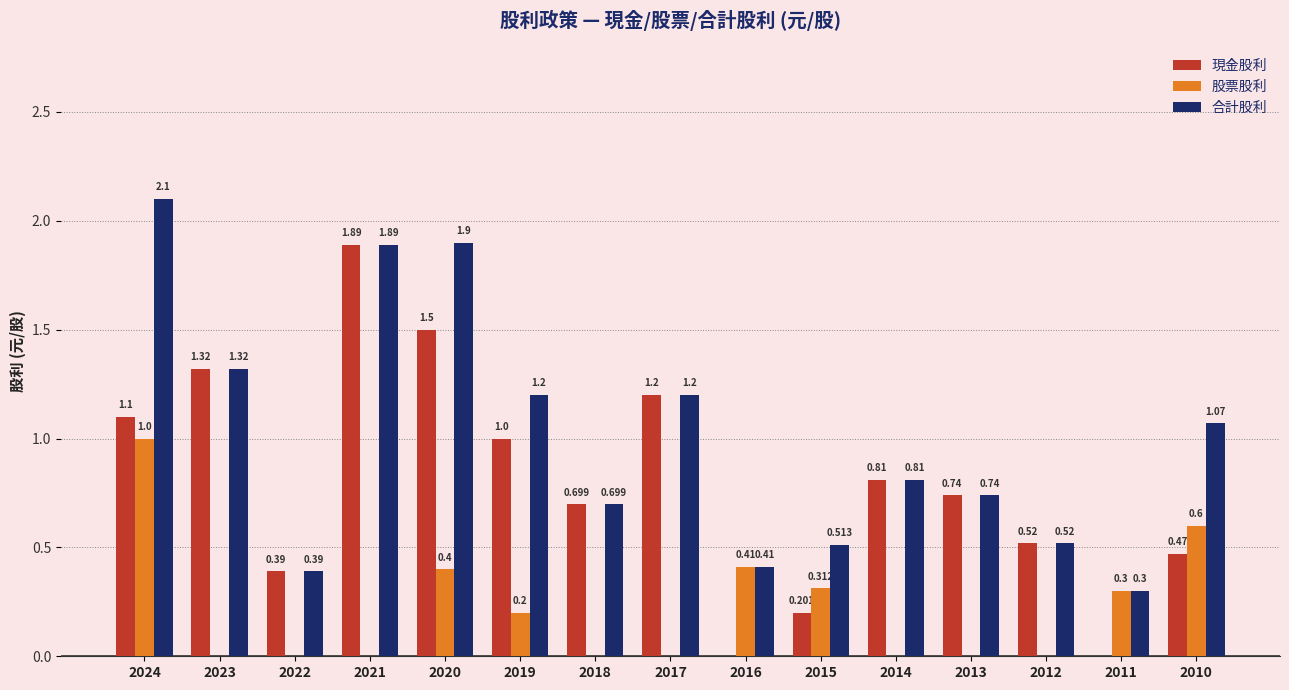

What is the sum of the 股票股利 values at 2015 and 2022?

0.3